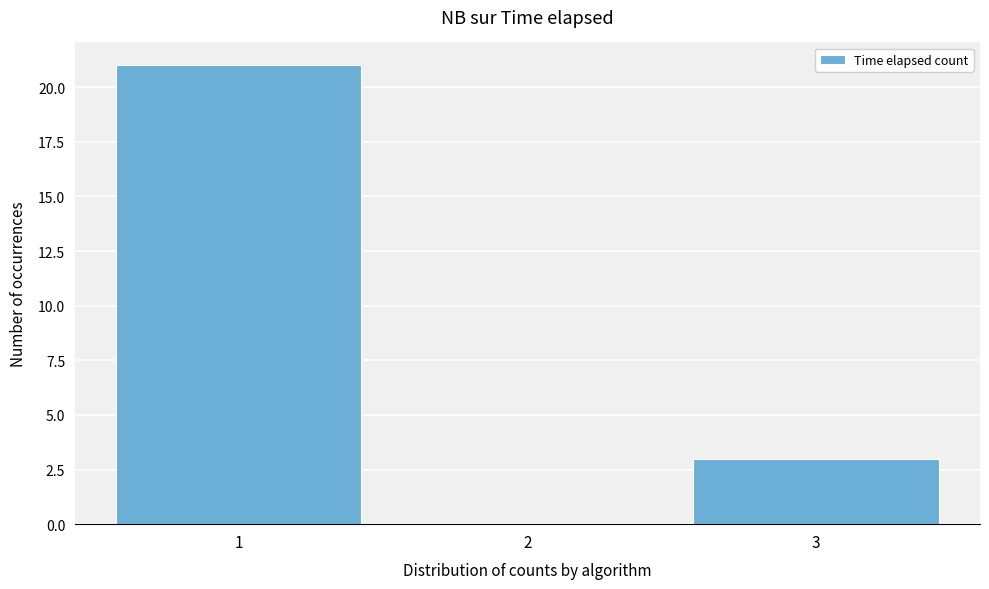

Reading left to right, transcribe all the data shown in this chart.

1=21	2=0	3=3